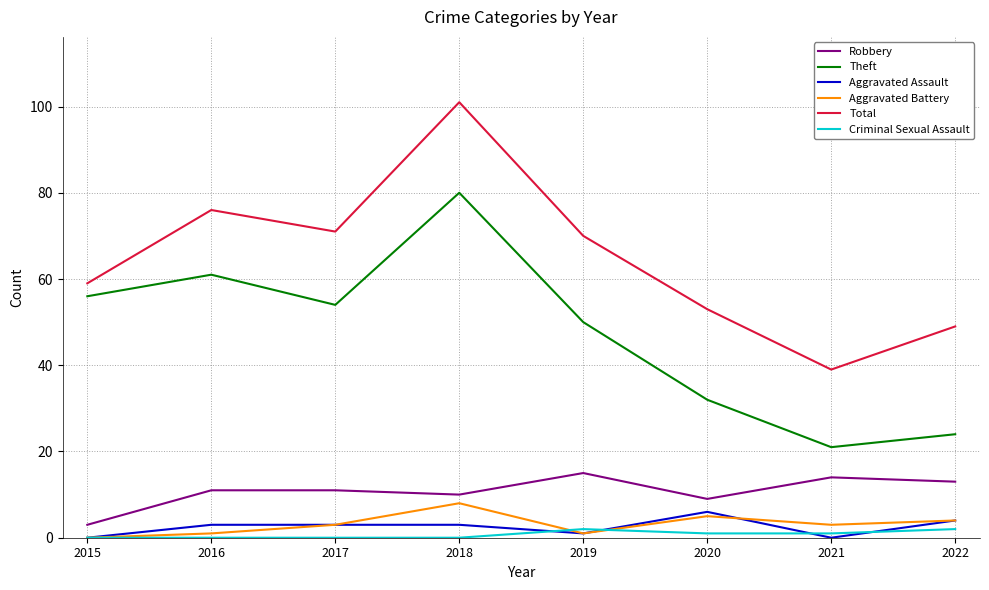

List the series in order of their peak value, highest first.

Total, Theft, Robbery, Aggravated Battery, Aggravated Assault, Criminal Sexual Assault